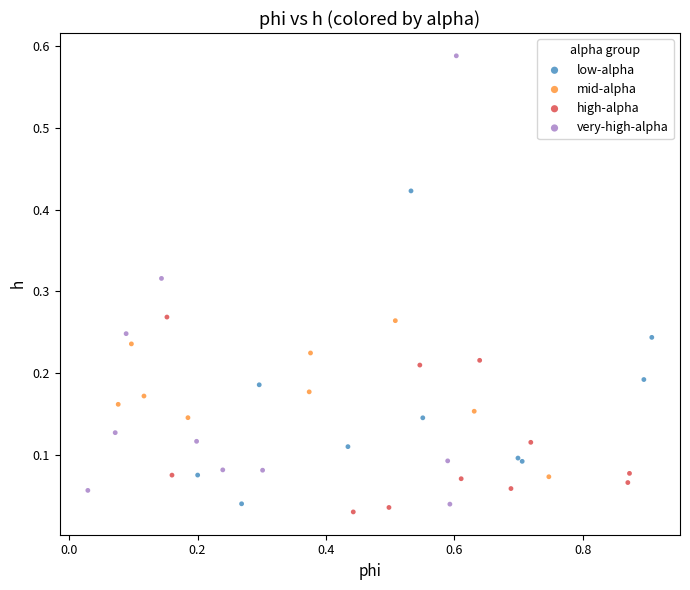

Which series has the largest Y range (max minus min)?

very-high-alpha